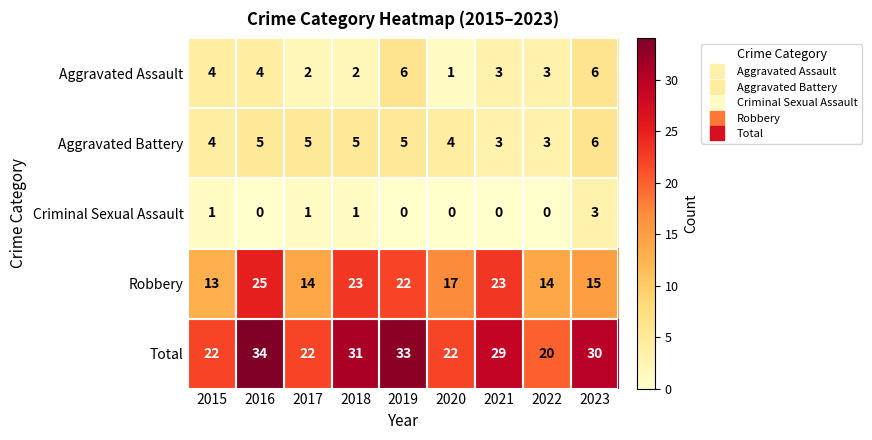

Rank the series at 2018 from highest to lowest value.

Total, Robbery, Aggravated Battery, Aggravated Assault, Criminal Sexual Assault